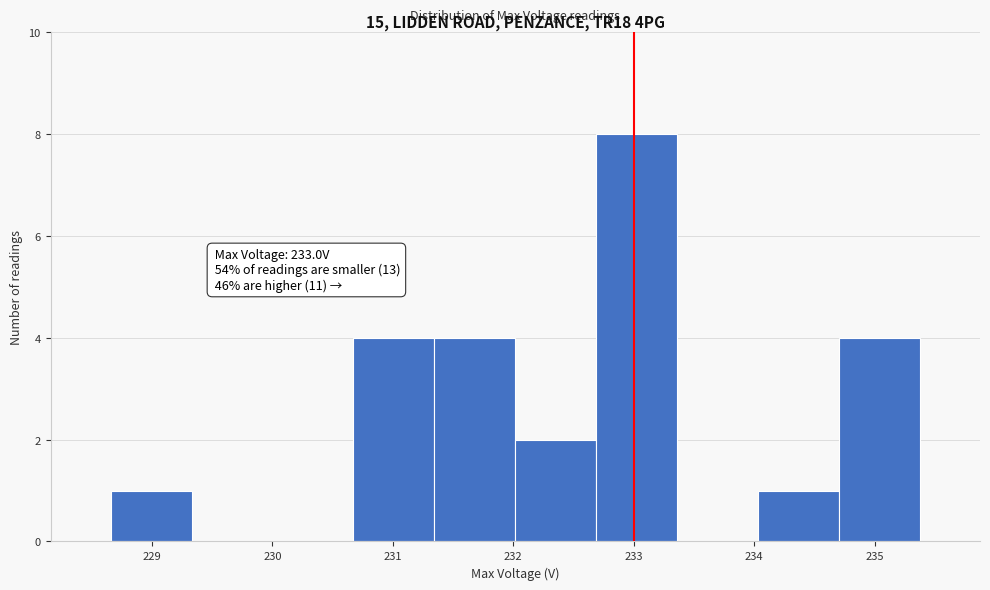

Which range on the x-axis has the tallest bar?

232.7 to 233.4